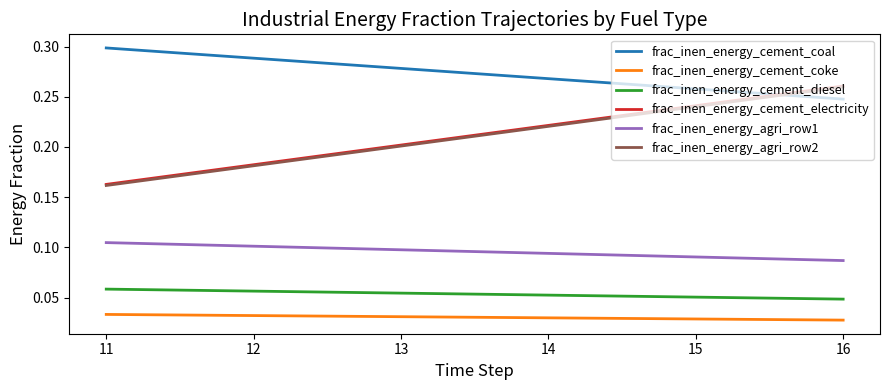

The value of frac_inen_energy_cement_electricity at 15 is 0.2. True or false?

True